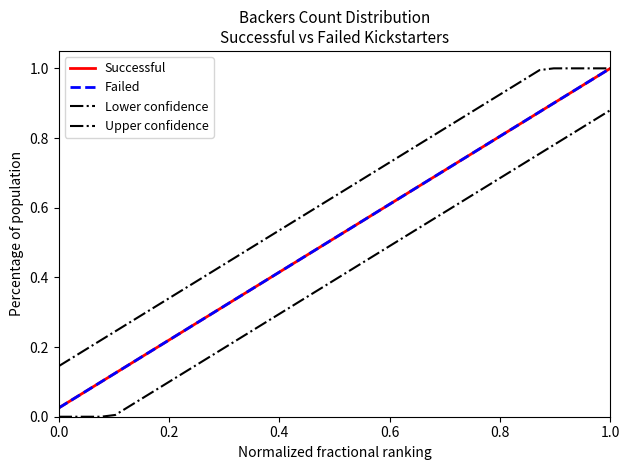

True or false: Lower confidence and Failed cross at least once.

False